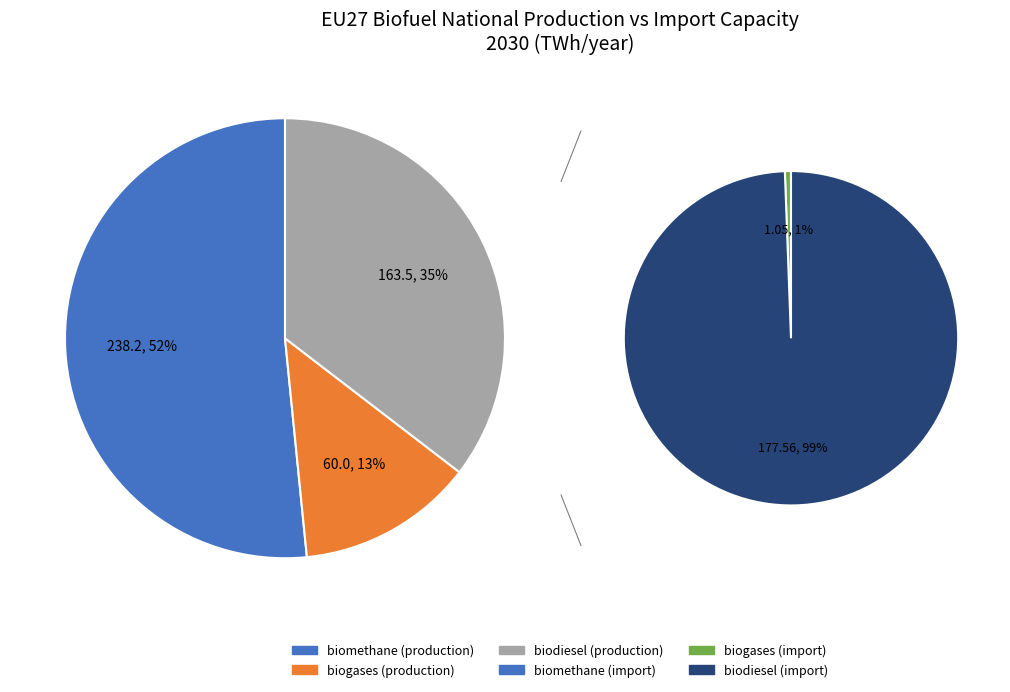

Rank the series by their average value, from highest to lowest.

biodiesel, biomethane, biogases